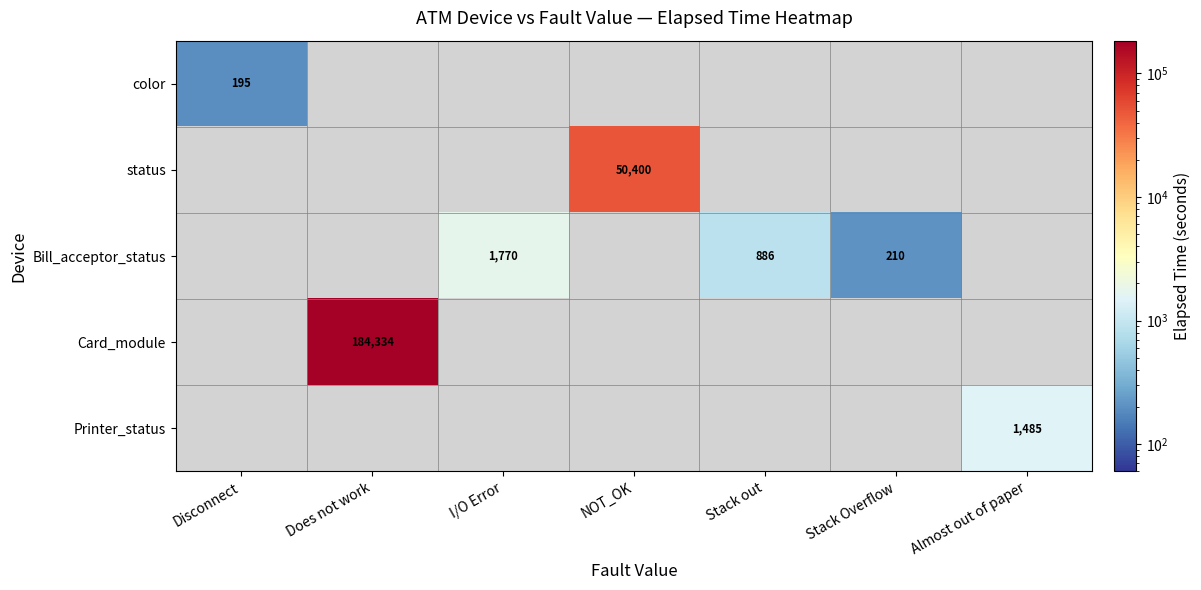

What is the minimum value shown in the chart?

195.0